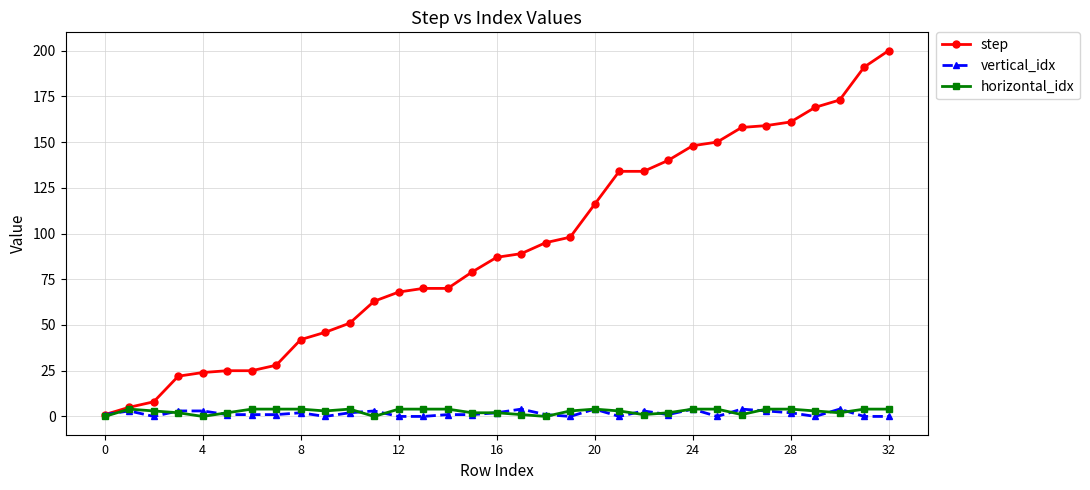

Which series has the largest range (max minus min)?

step